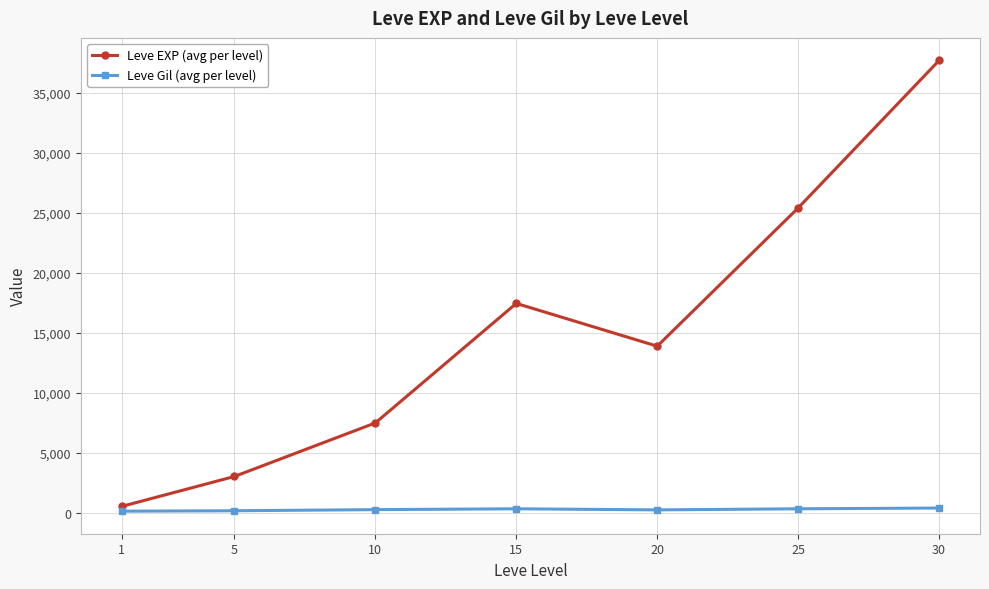

What is the greatest value displayed?

37715.0